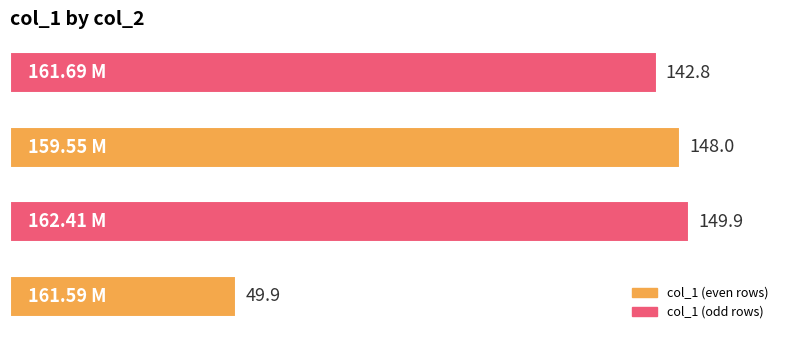

Are the bars horizontal?

Yes